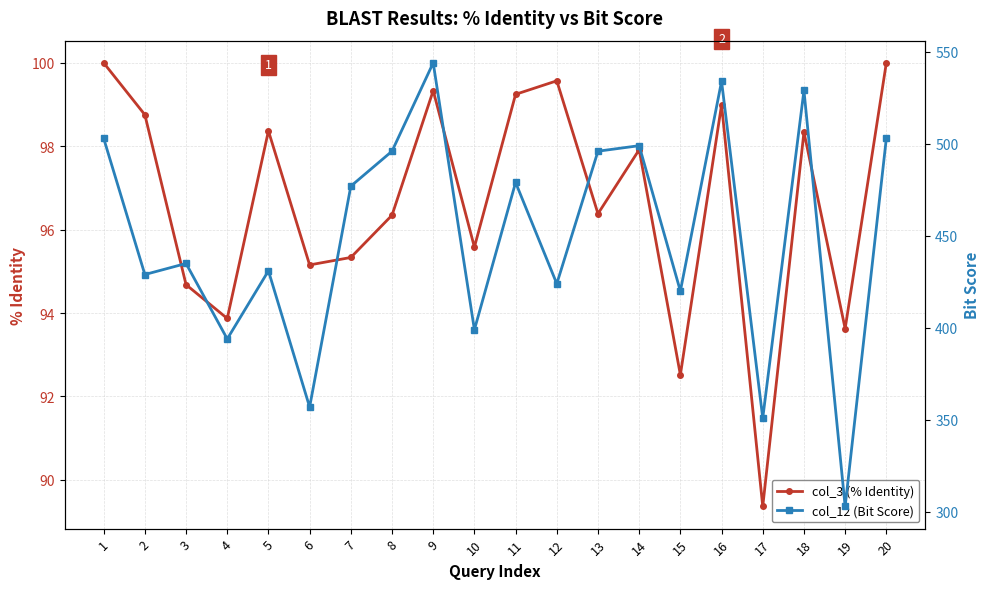

Is it true that col_12 (Bit Score) equals 654.4 at 11?

False